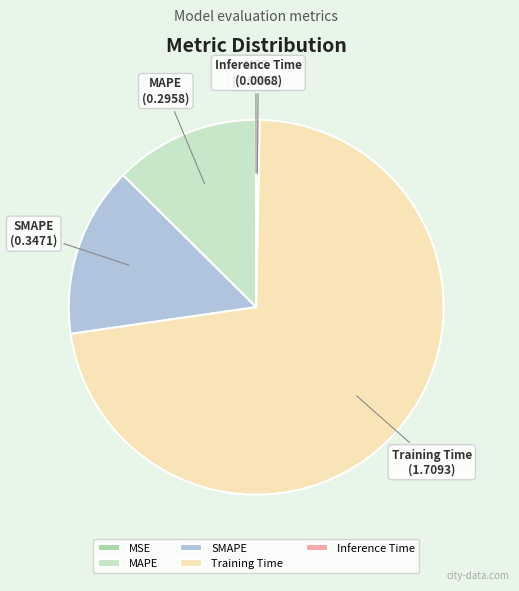

Do Training Time and Inference Time together represent more than half of the pie?

Yes